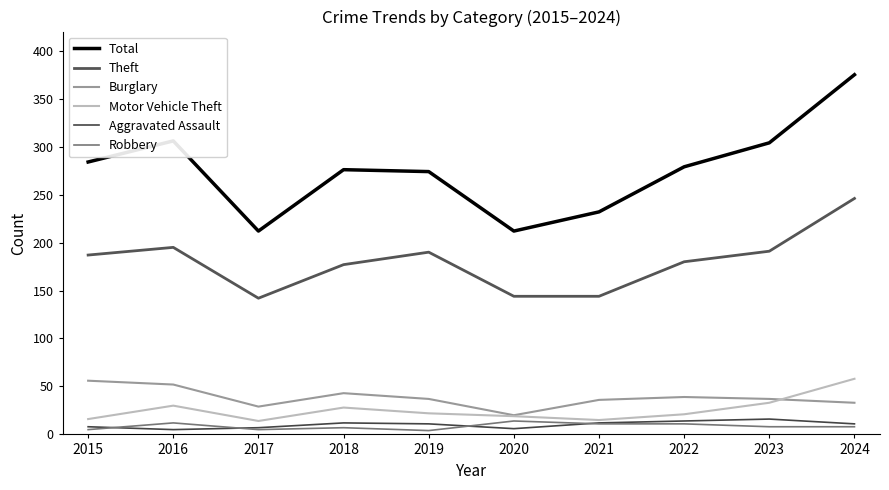

Where is the first local minimum for Theft?

2017